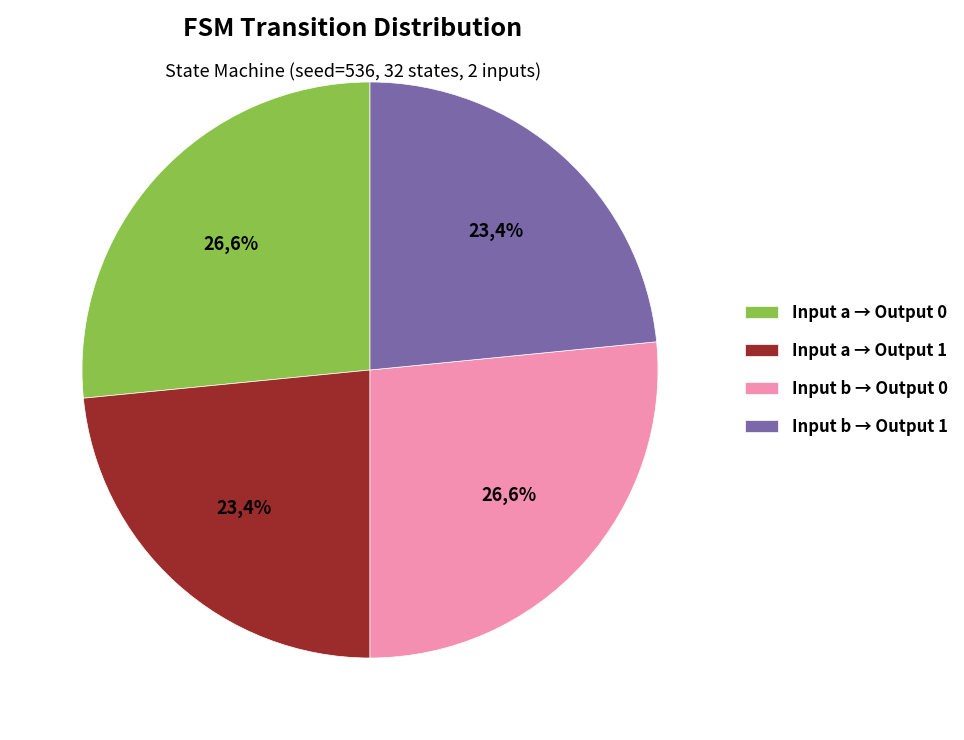

Which slice is the smallest?

output=1, input=b